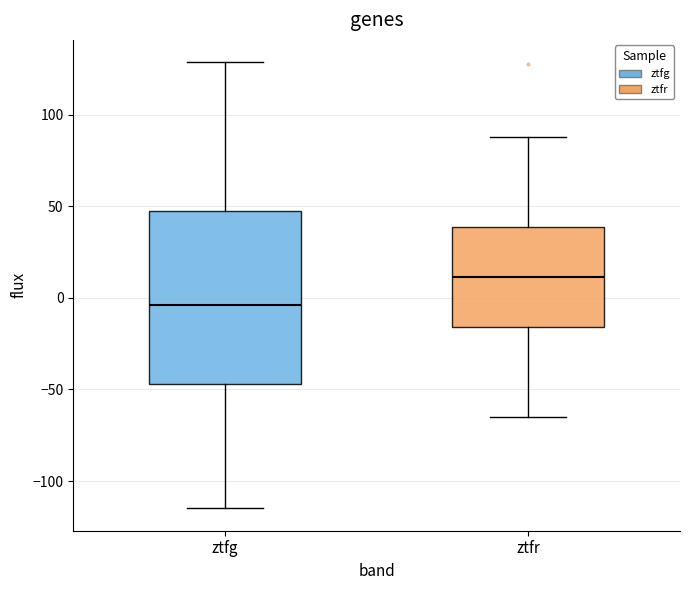

Reading left to right, read every box against the y-axis: the position of its median line, the range the box covers, and the ends of its whiskers. The values are not printed on the chart, so give them approximately, as read against the axis.

ztfg: median -5, box -45 to 50, whiskers -115 to 130
ztfr: median 10, box -15 to 40, whiskers -65 to 90